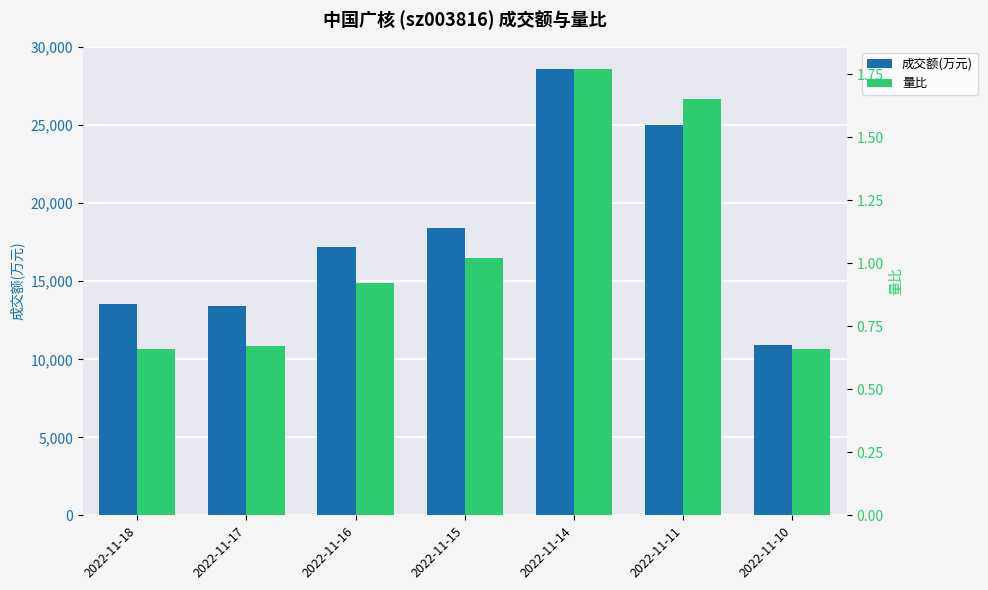

List the labels in order of 成交额(万元) value, largest first.

2022-11-14, 2022-11-11, 2022-11-15, 2022-11-16, 2022-11-18, 2022-11-17, 2022-11-10